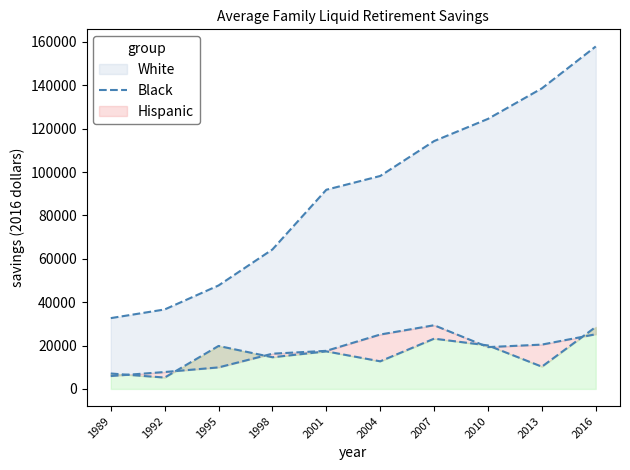

True or false: Hispanic and Black intersect in this chart.

True